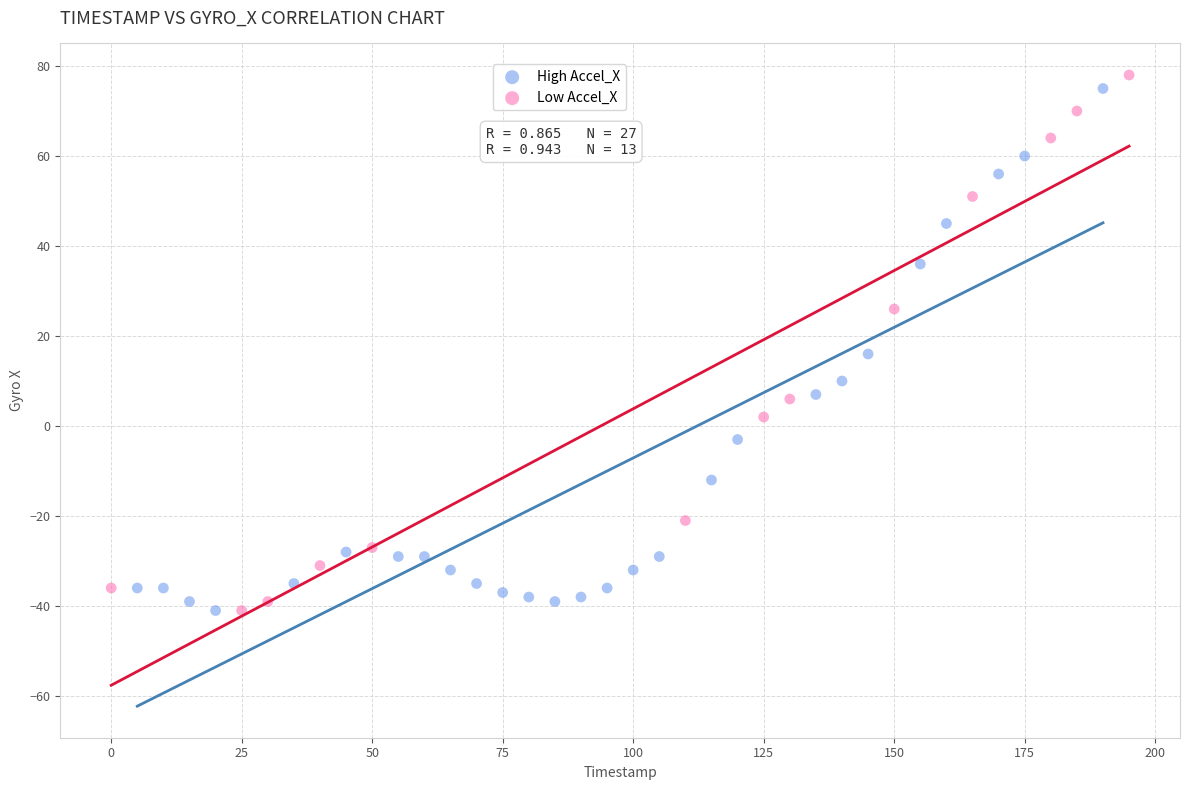

Which series has the widest spread of Y values?

Low Accel_X